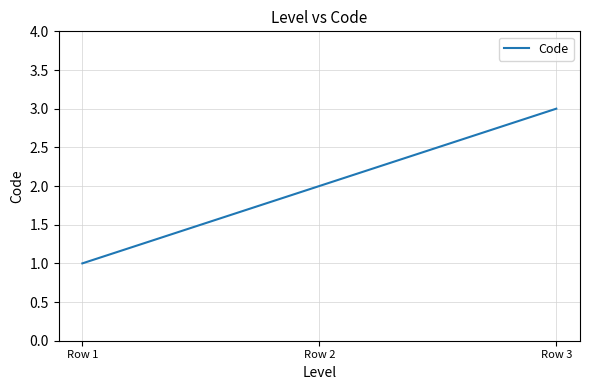

What is the difference between the maximum and minimum values?

2